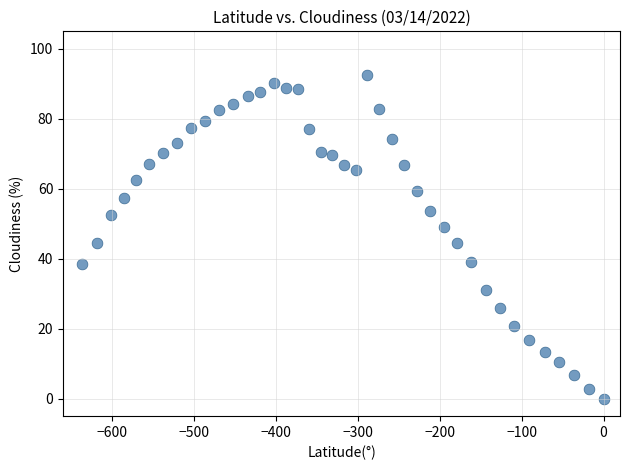

What is the range of Y values (max minus min)?

92.6